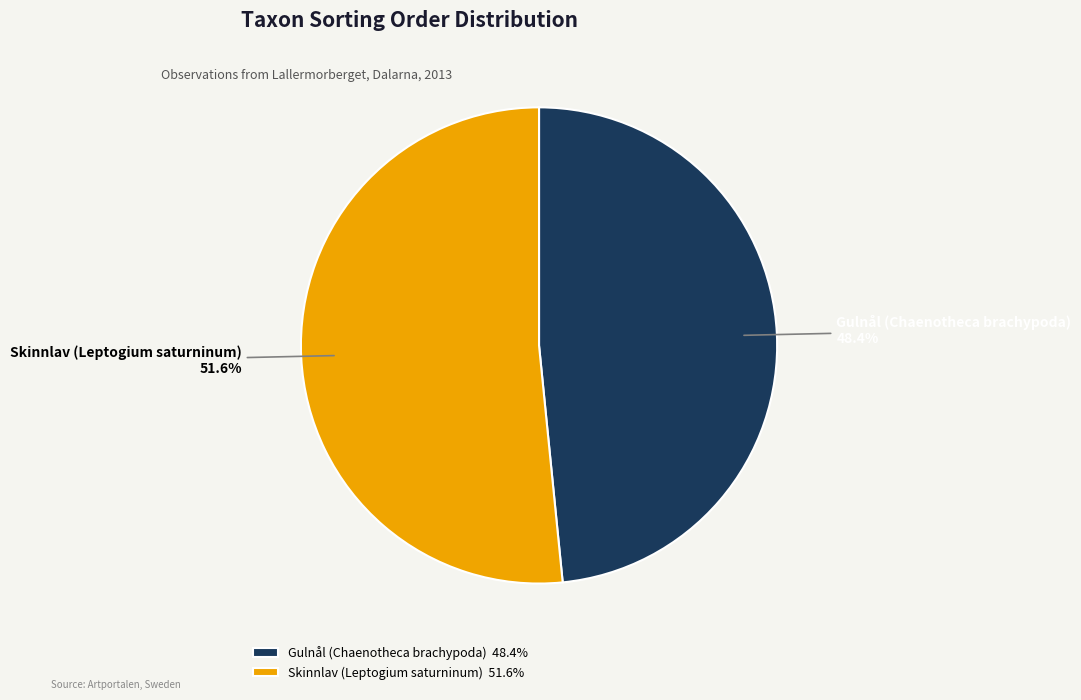

Rank the categories by value from lowest to highest.

Gulnål (Chaenotheca brachypoda), Skinnlav (Leptogium saturninum)